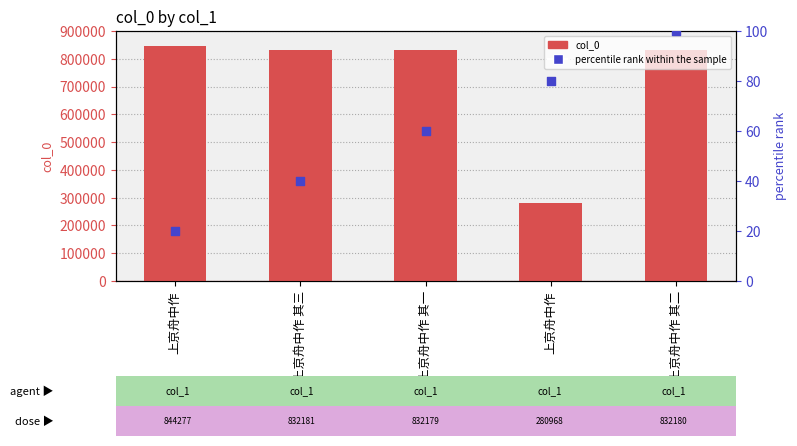

Which series contains the highest Y value?

col_0